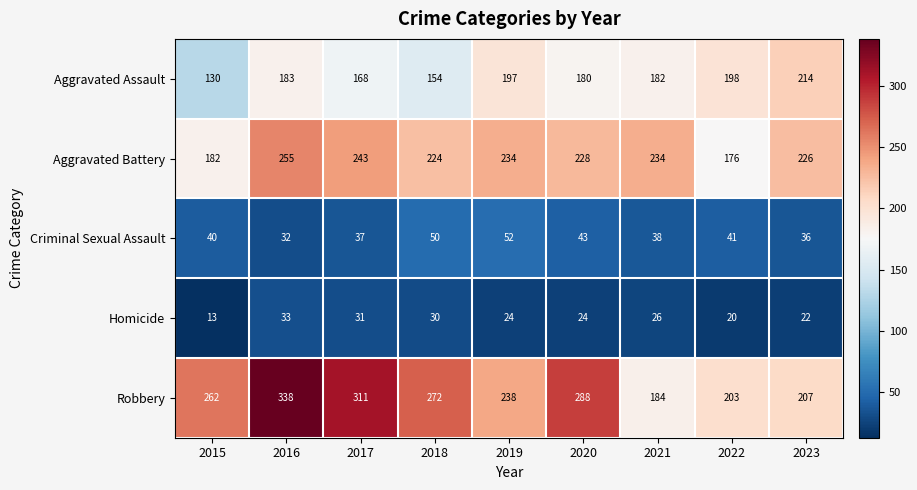

How many series are shown in this chart?

5